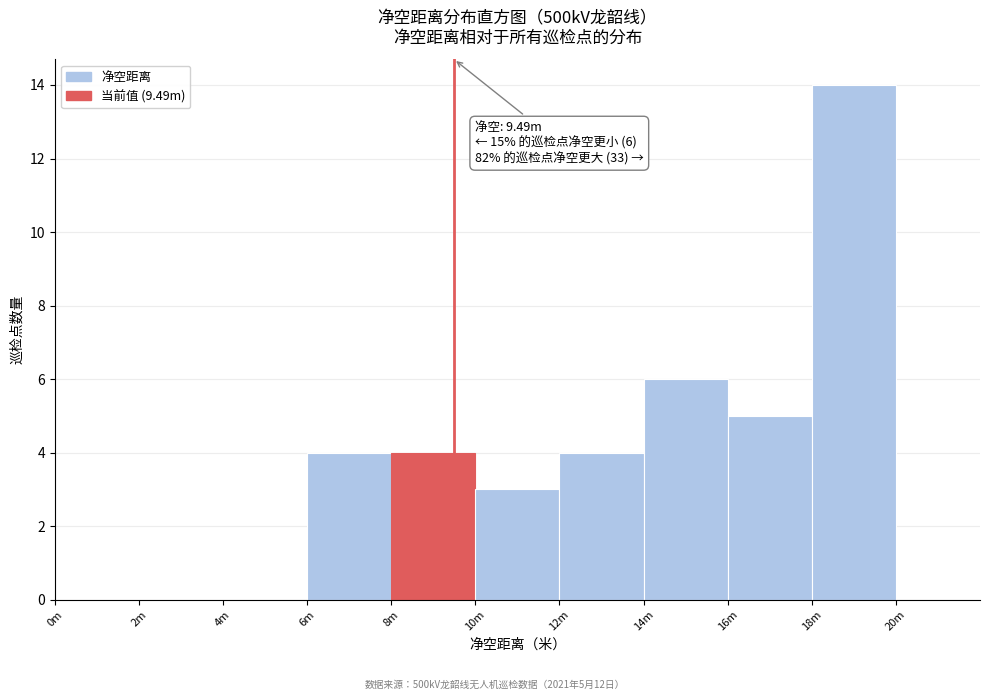

Reading right to left, transcribe all the data shown in this chart.

18m=14	16m=5	14m=6	12m=4	10m=3	8m=4	6m=4	4m=0	2m=0	0m=0